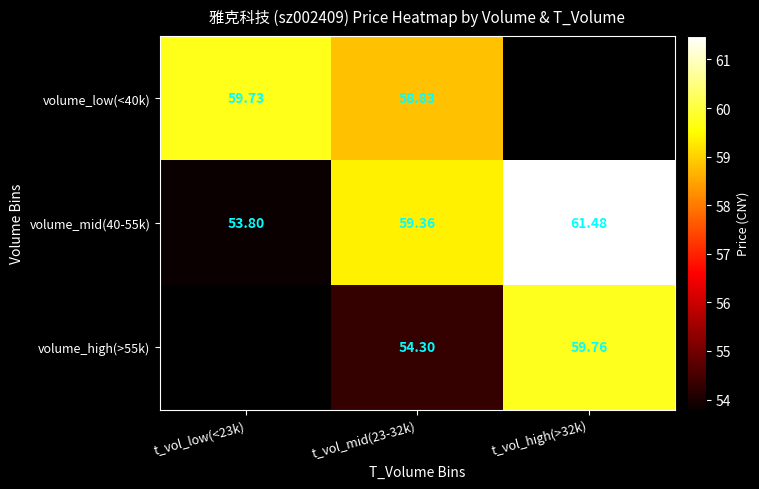

Count the volume_low(<40k) values in the range 58 to 59.

1